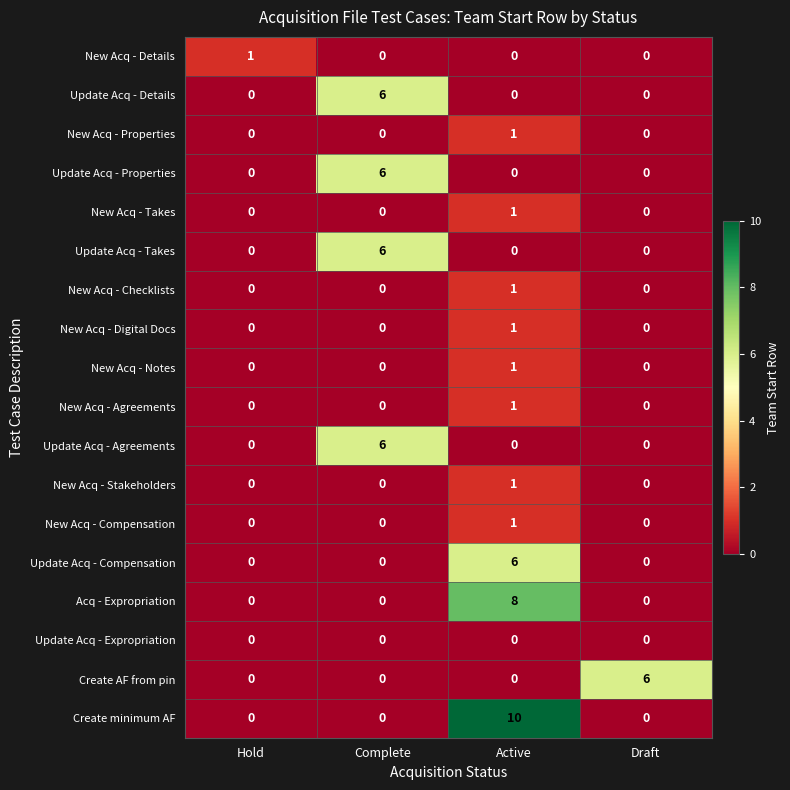

What is the sum of all Create minimum AF values?

10